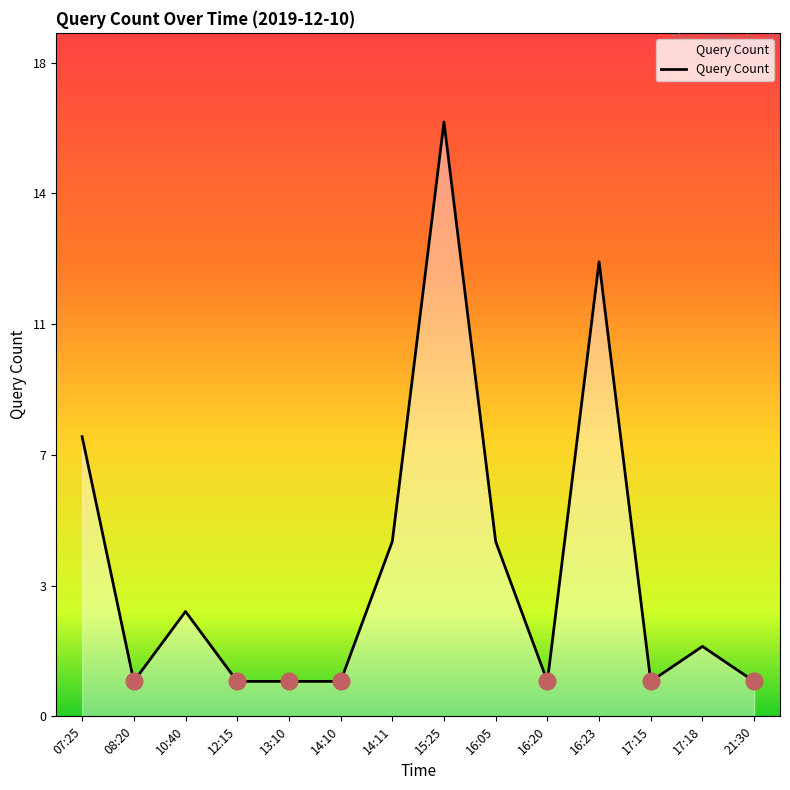

Which has a higher value, 10:40 or 14:10?

10:40